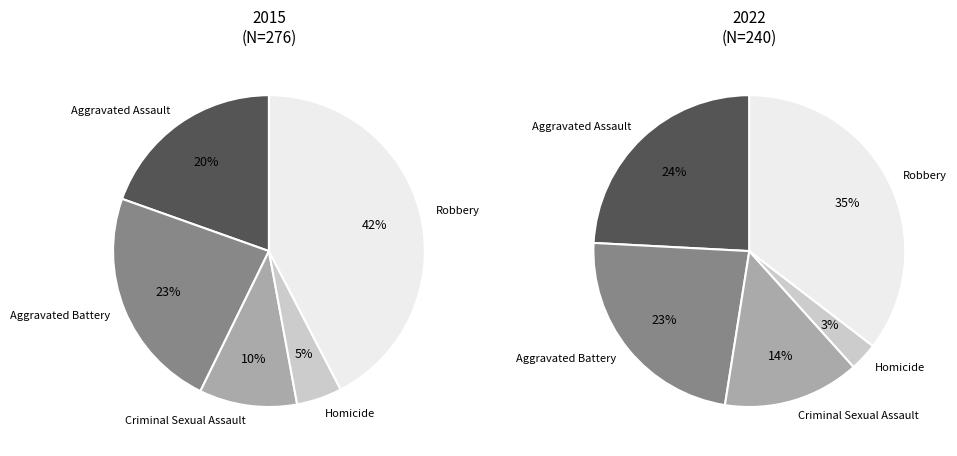

To the nearest percent, what is the average slice percentage?

20%